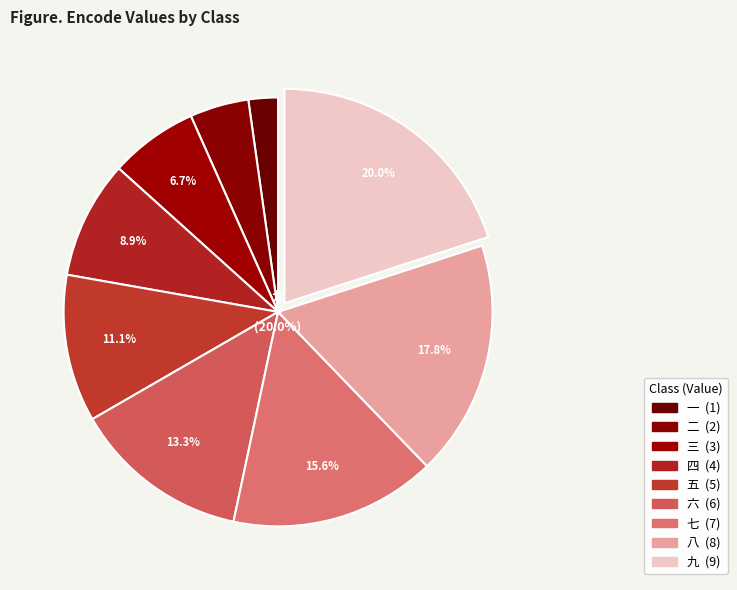

Which has a higher value, 九 or 五?

九